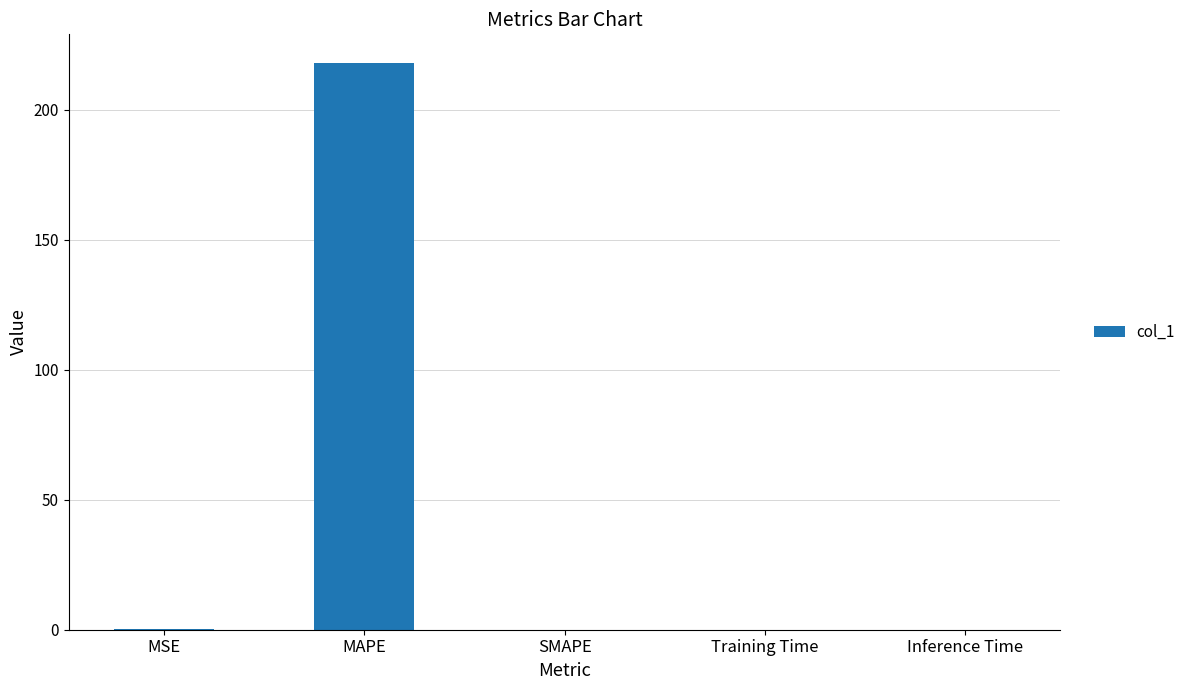

Are the bars grouped side by side (vs. stacked)?

No